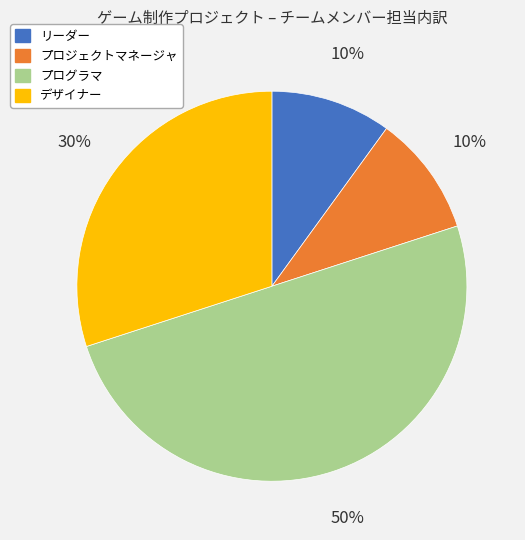

Count the number of slices in the pie.

4